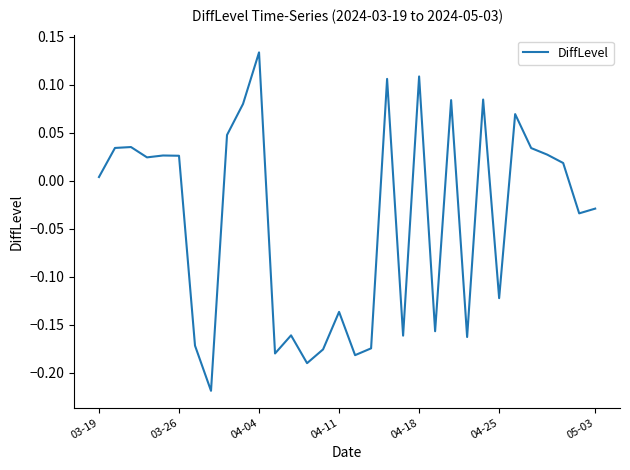

What is the difference between the maximum and minimum values?

0.4